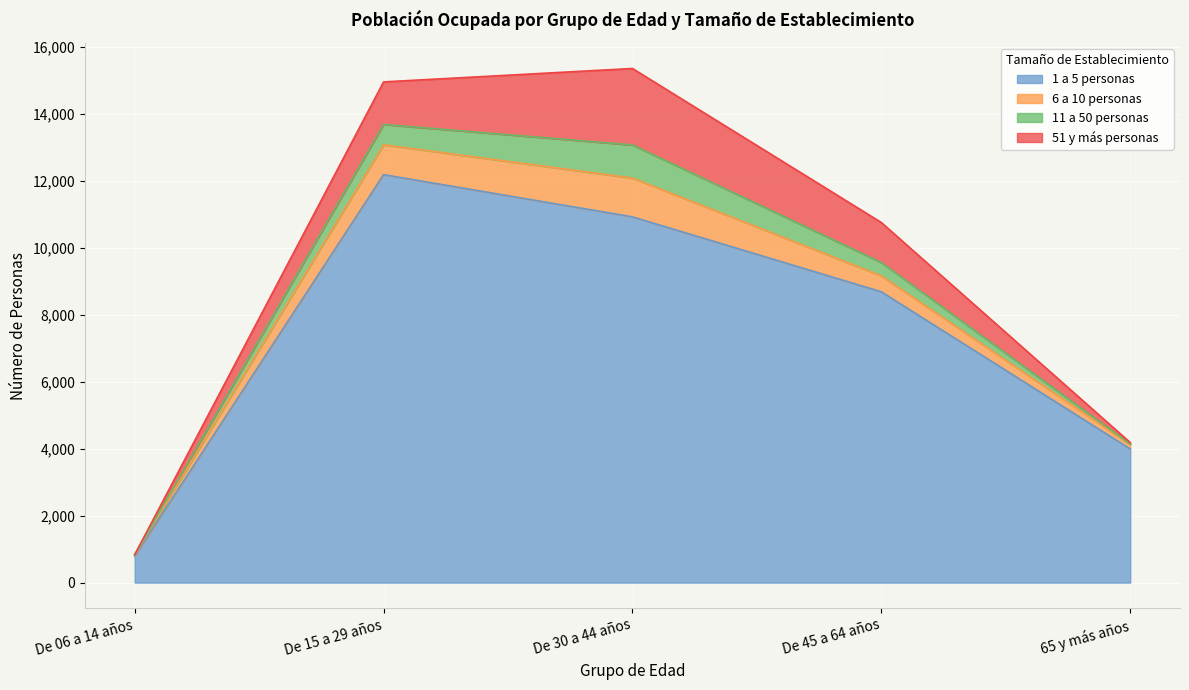

True or false: 11 a 50 personas and 6 a 10 personas cross at least once.

False